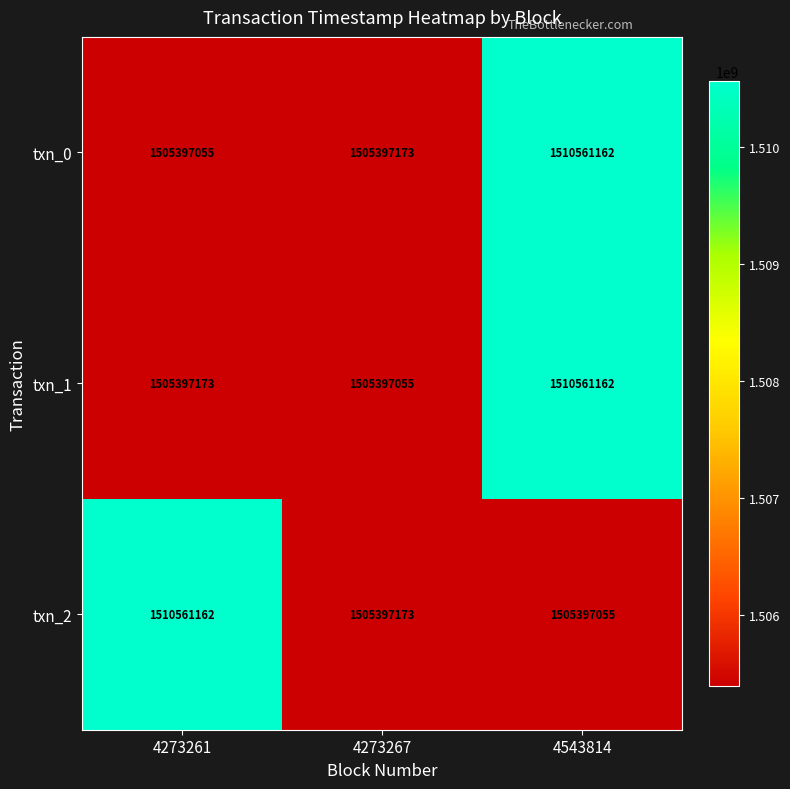

What is the greatest value displayed?

1510561162